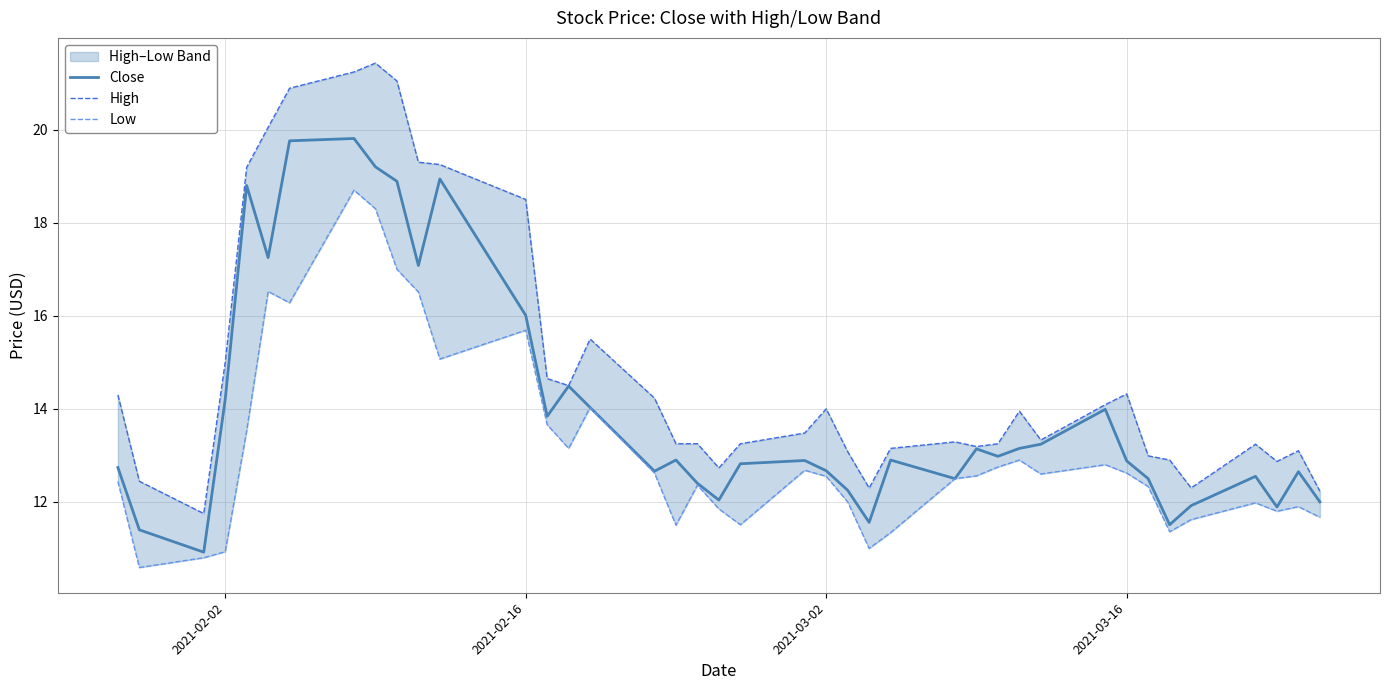

What is the lowest value of the Close series?

10.9